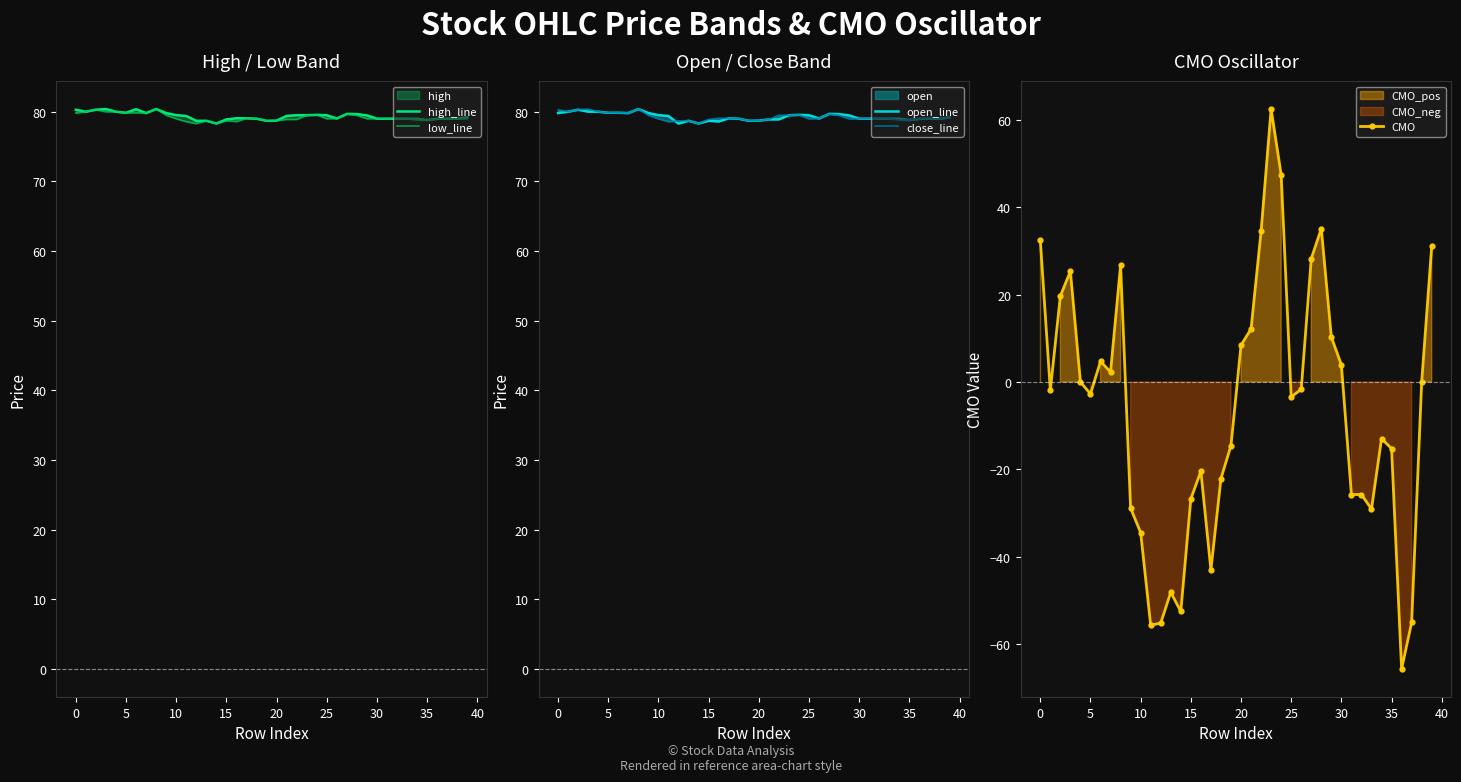

What is the approximate value of CMO at 35?

-15.2